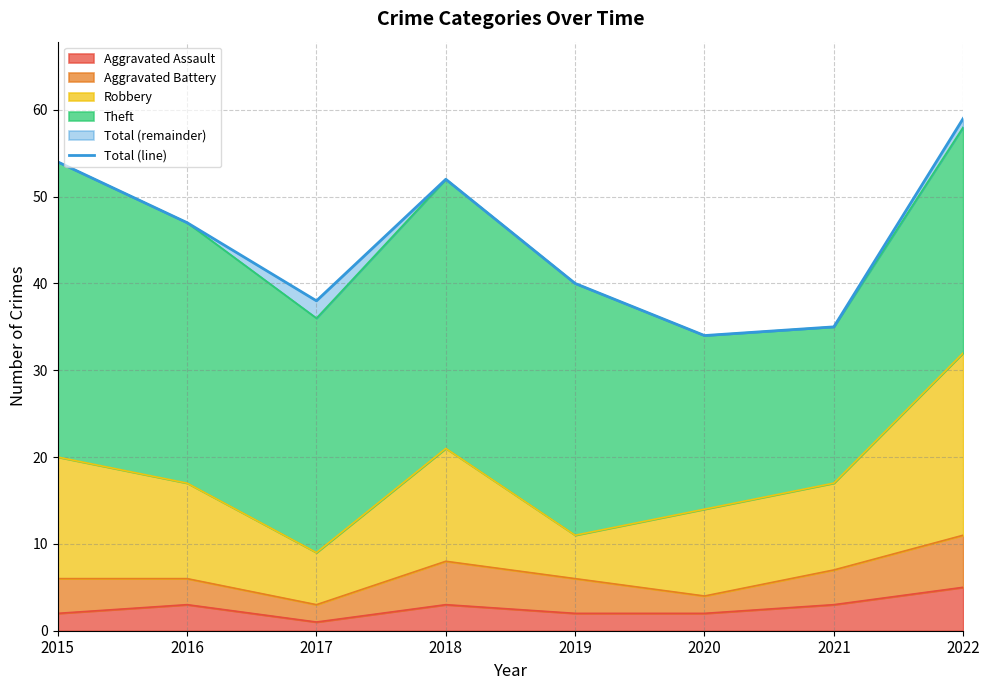

Which label corresponds to the smallest value in the chart?

2020